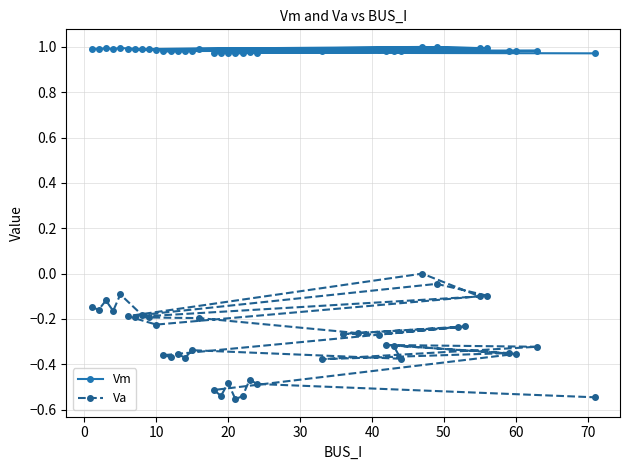

Which series has the largest total across all categories?

Vm